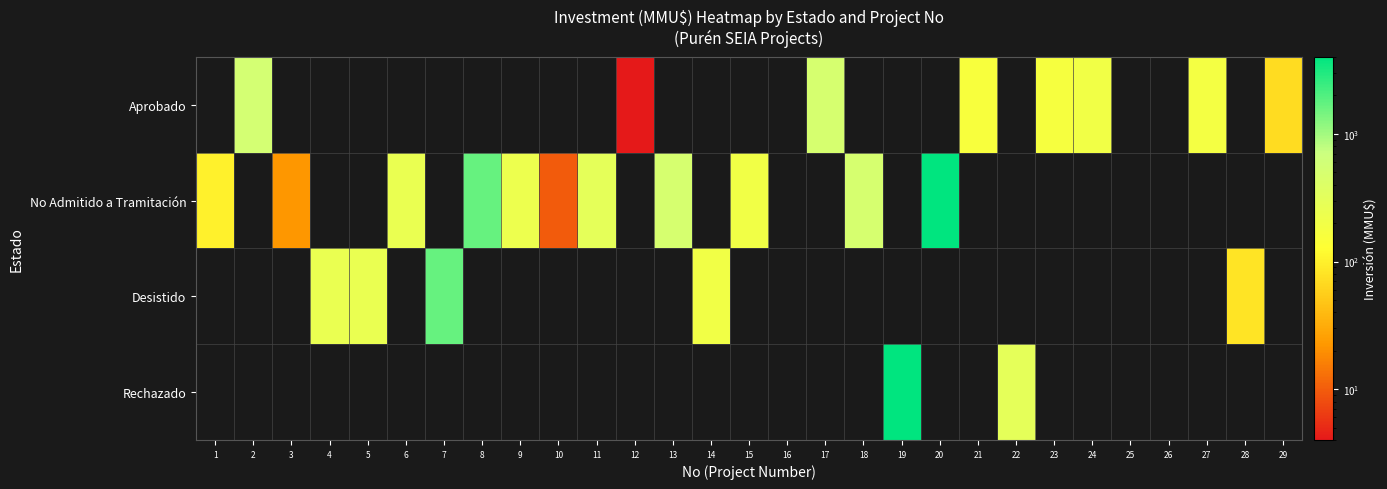

Which label corresponds to the smallest value in the chart?

1